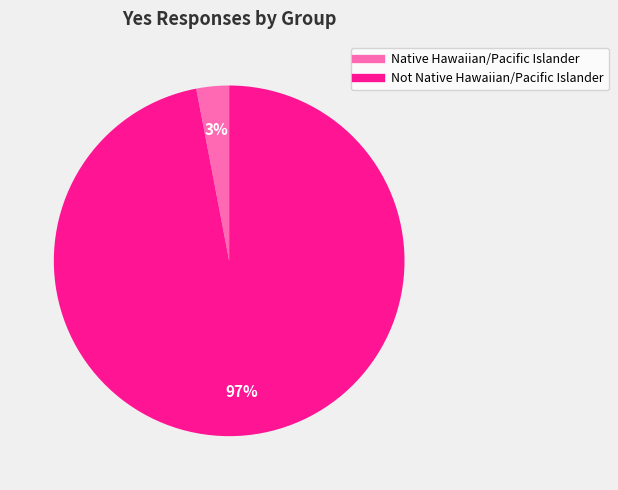

Combined, do Native Hawaiian/Pacific Islander and Not Native Hawaiian/Pacific Islander account for over 50%?

Yes